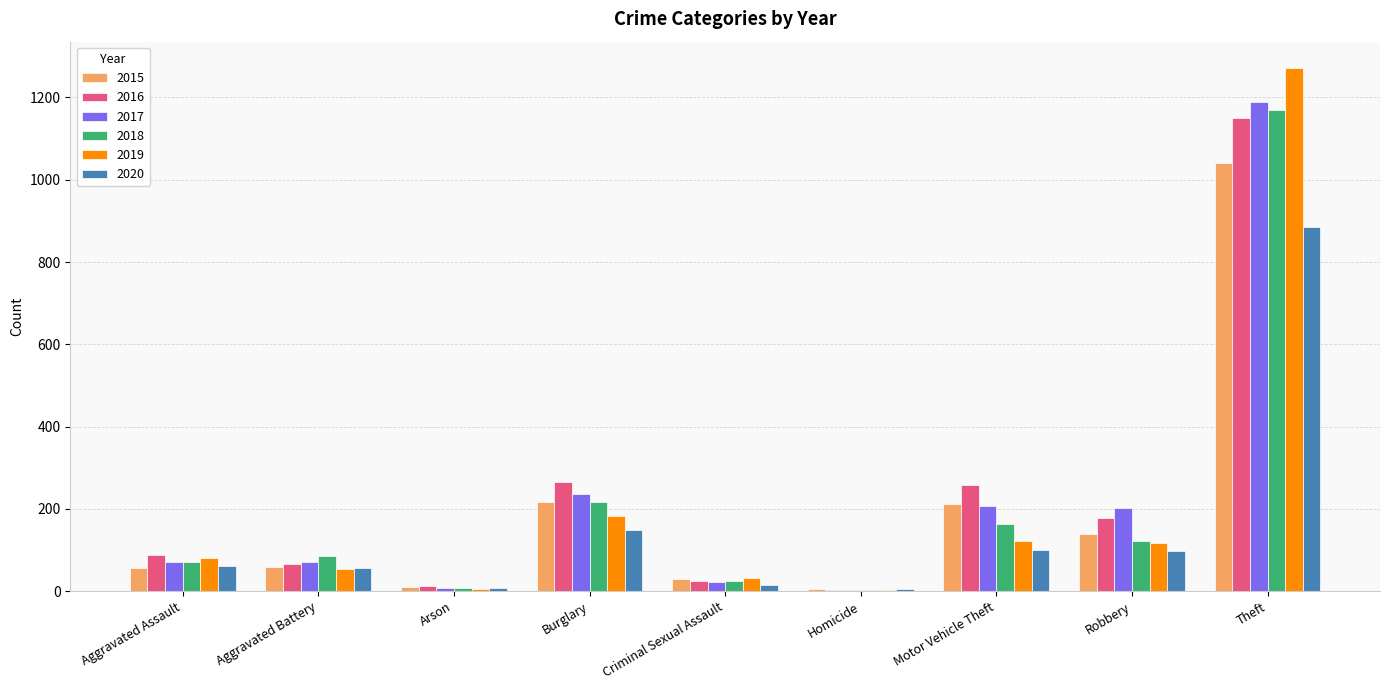

Is it true that 2016 equals 259 at Motor Vehicle Theft?

True